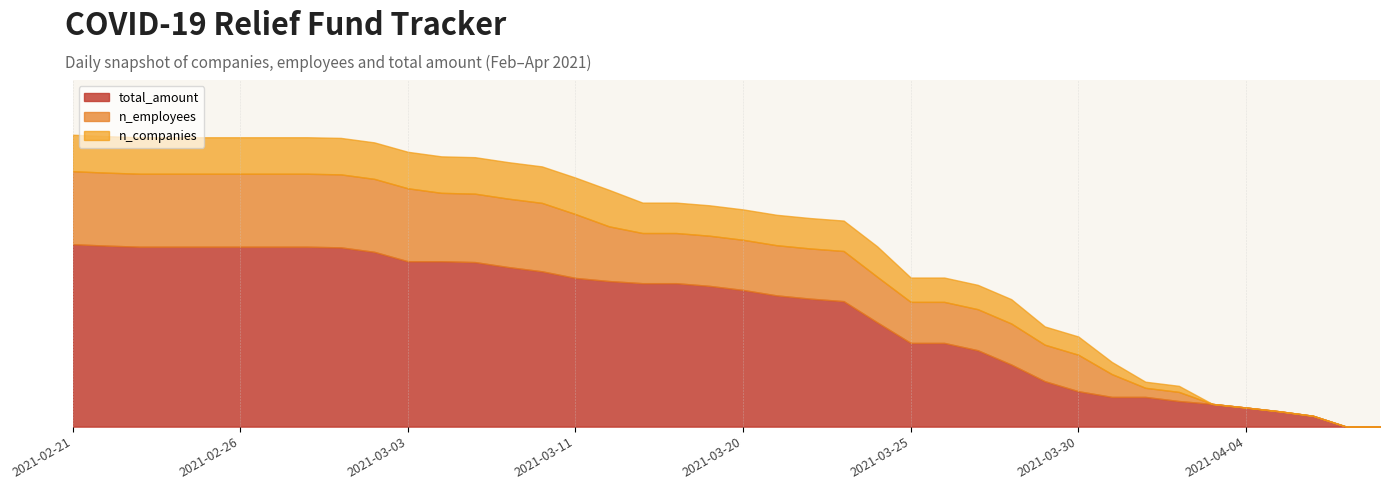

What are all the series names shown in the legend?

n_companies, n_employees, total_amount